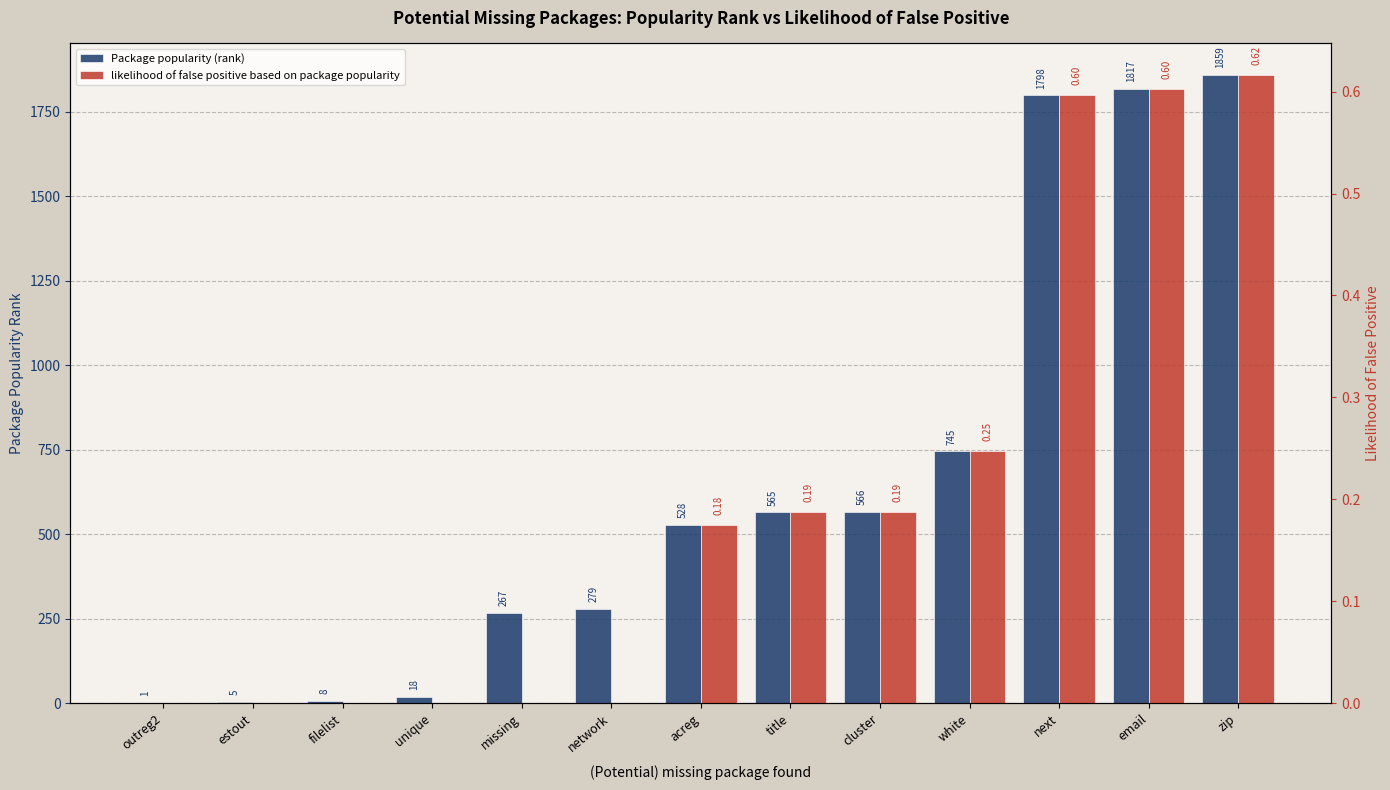

Which series has the largest range (max minus min)?

Package popularity (rank)